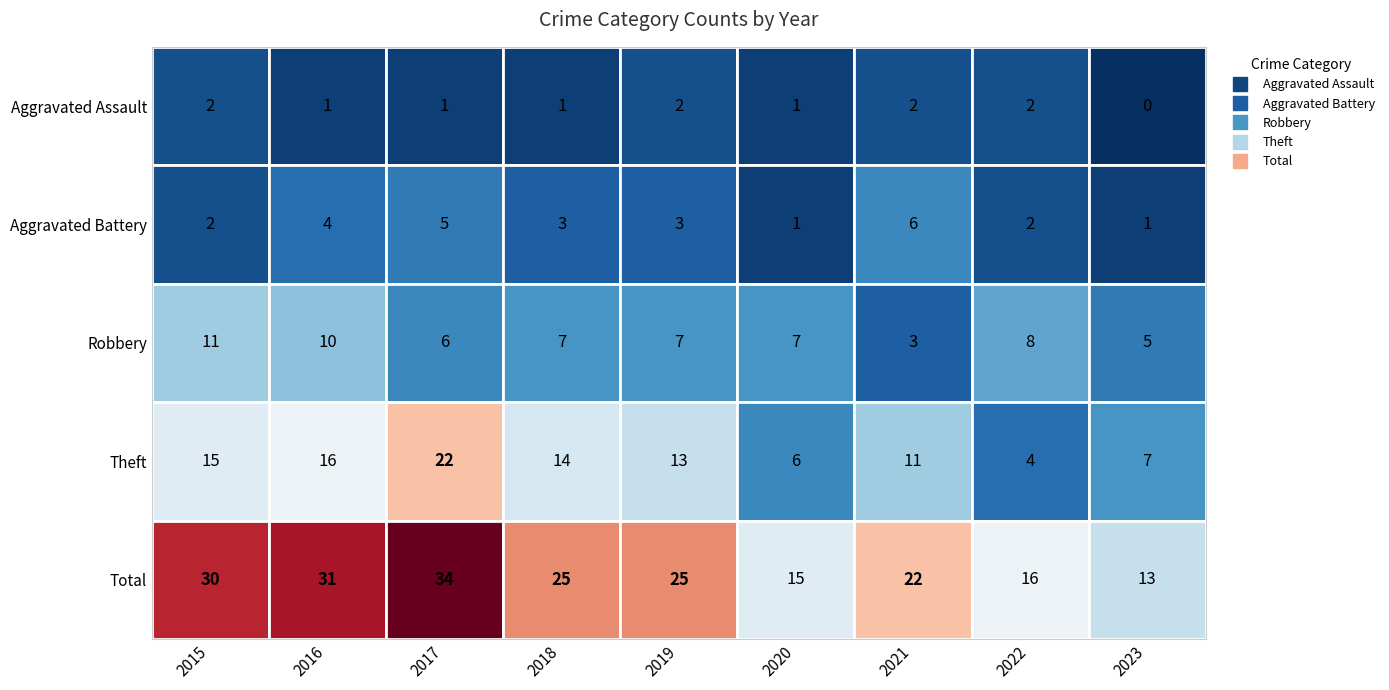

What is the spread (max minus min) of values at 2021?

20